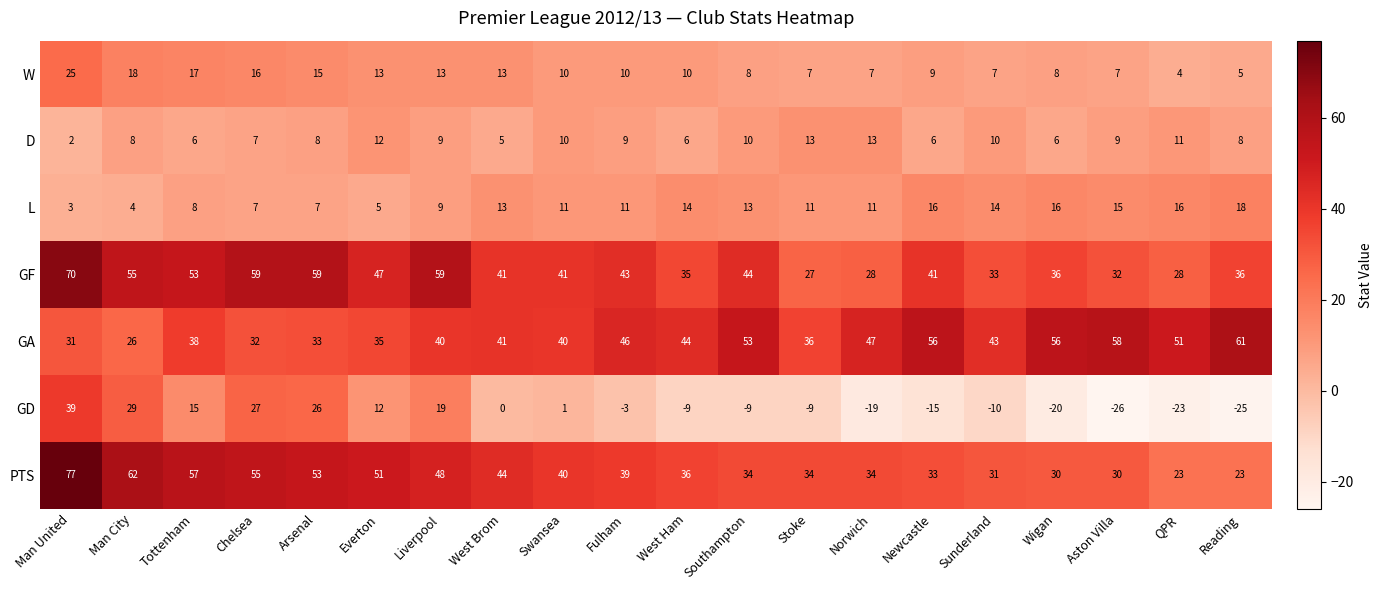

What is the approximate value of D at Stoke?

13